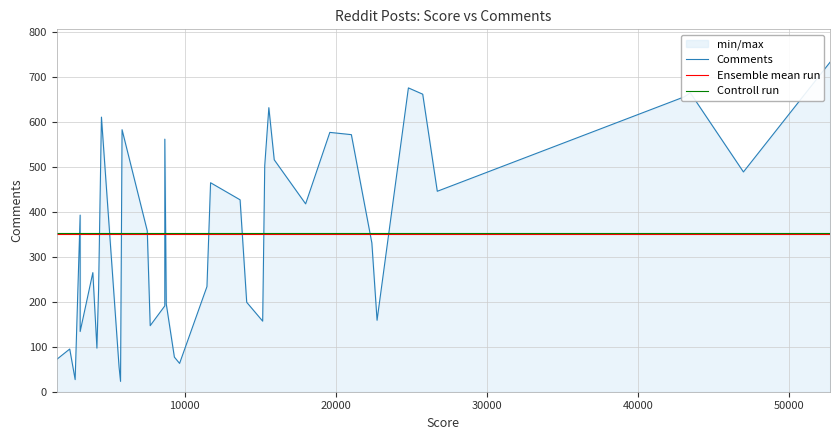

What is the minimum value shown in the chart?

23